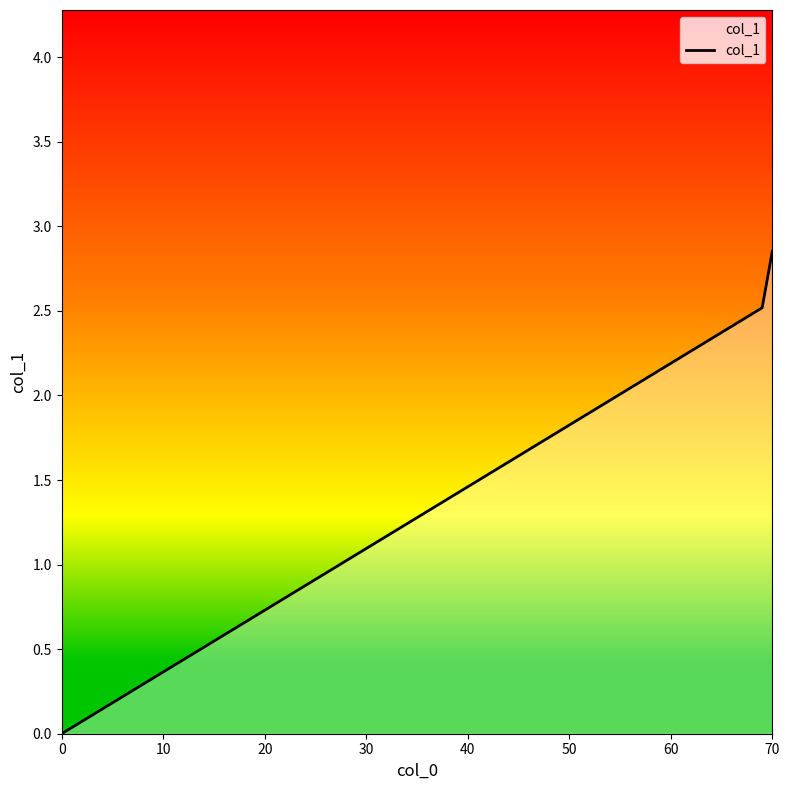

What is the average value?

1.8